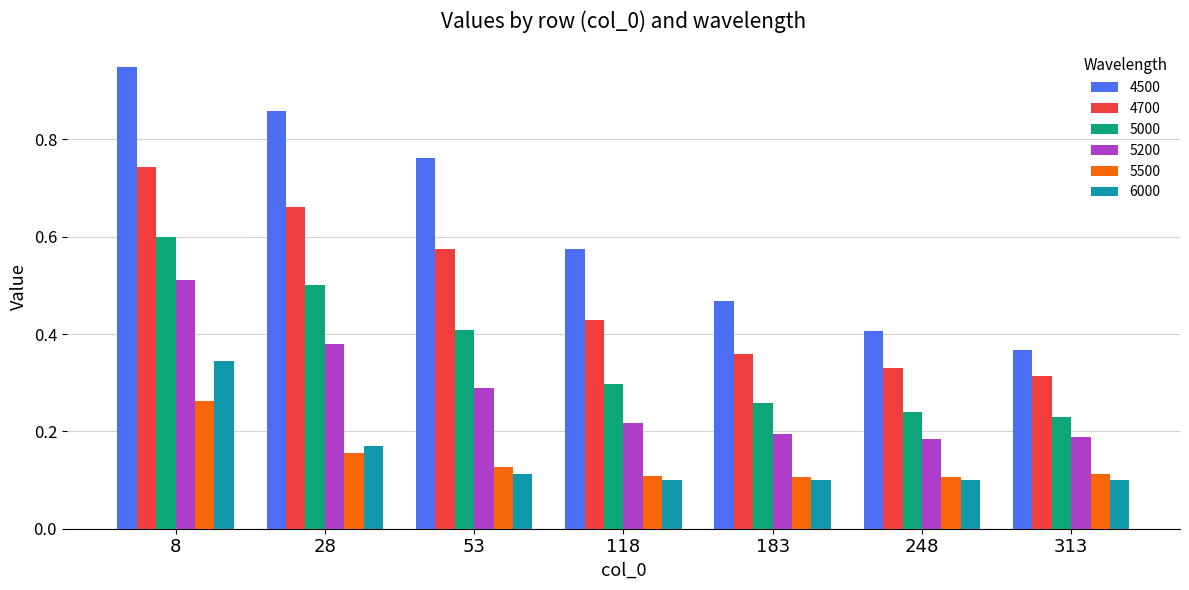

Which series has the largest total across all categories?

4500